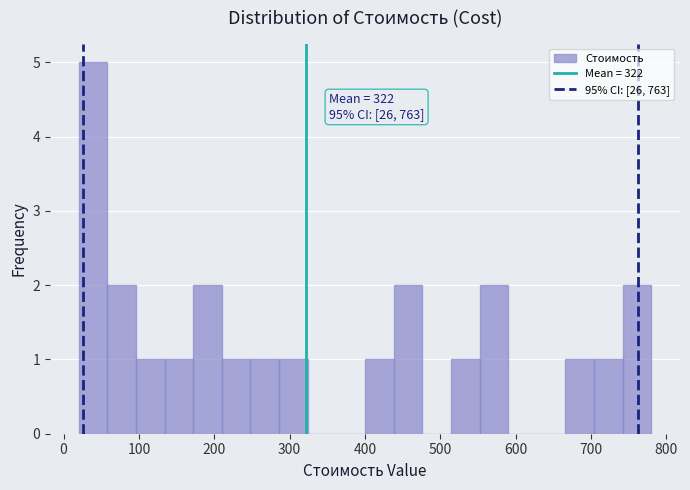

Read against the x-axis, roughly where is the centre of the tallest bar?

40